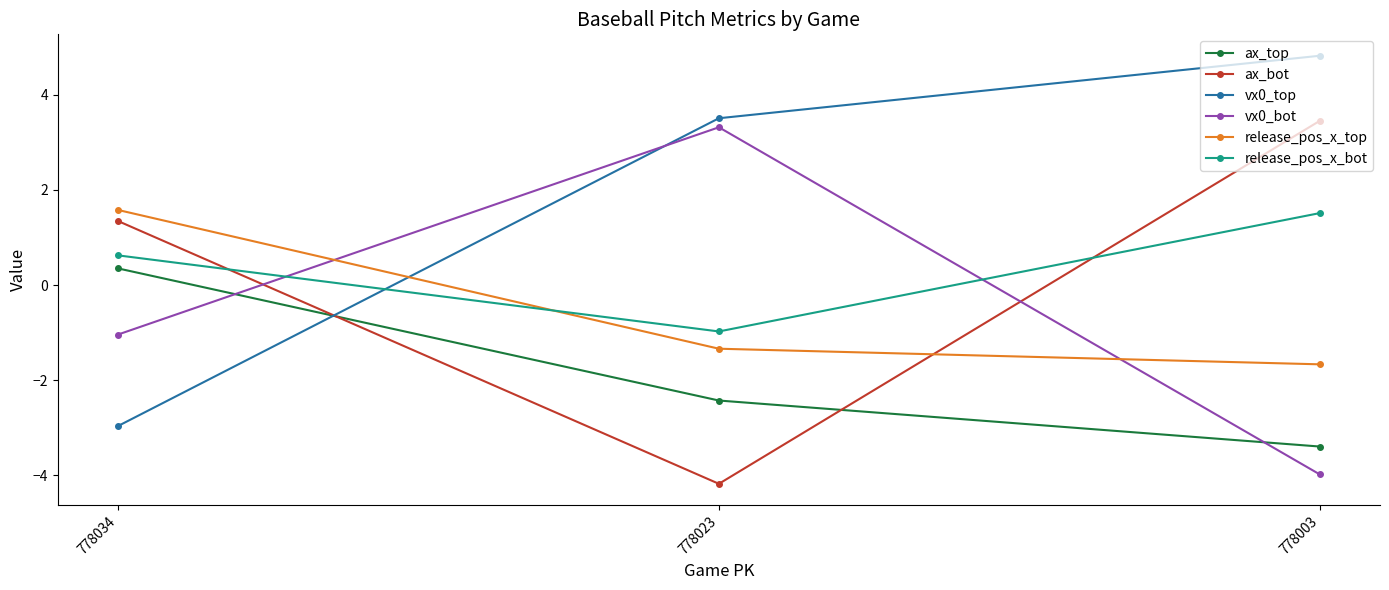

What is the difference between the release_pos_x_top values at 778003 and 778034?

3.2